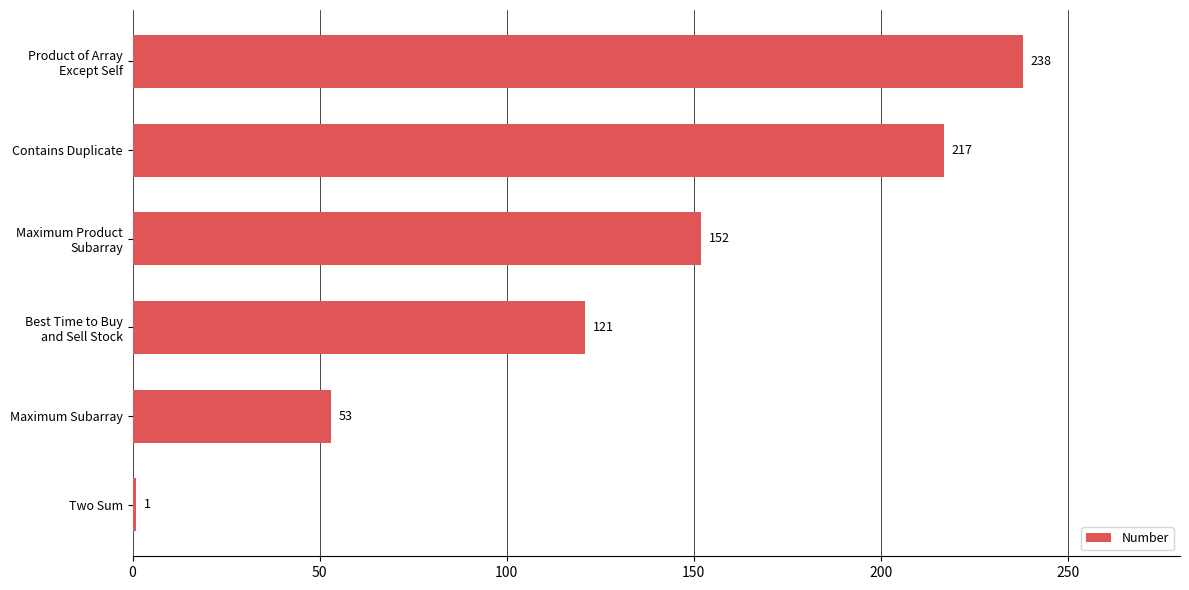

Which label corresponds to the smallest value in the chart?

Two Sum